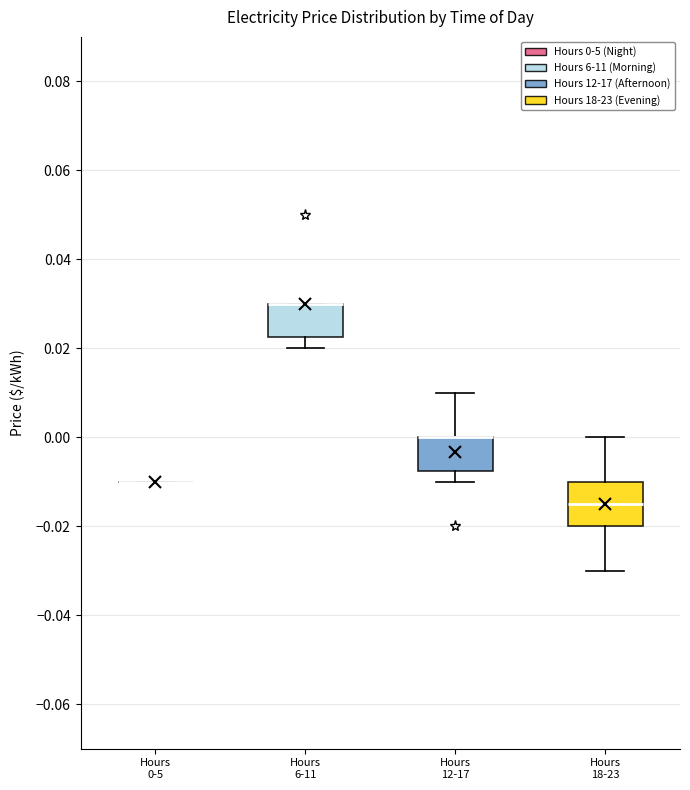

Which box is the tallest, from its lower edge to its upper edge?

Hours 18-23